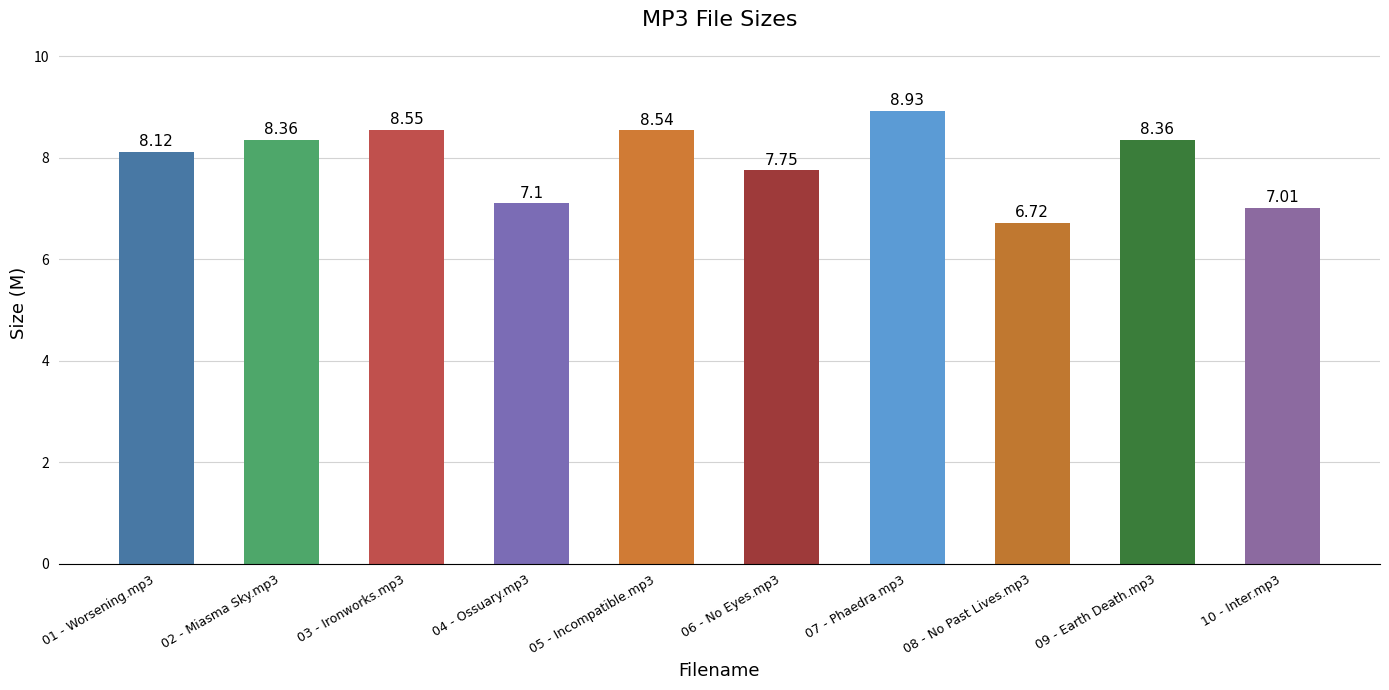

What is the average value?

7.9